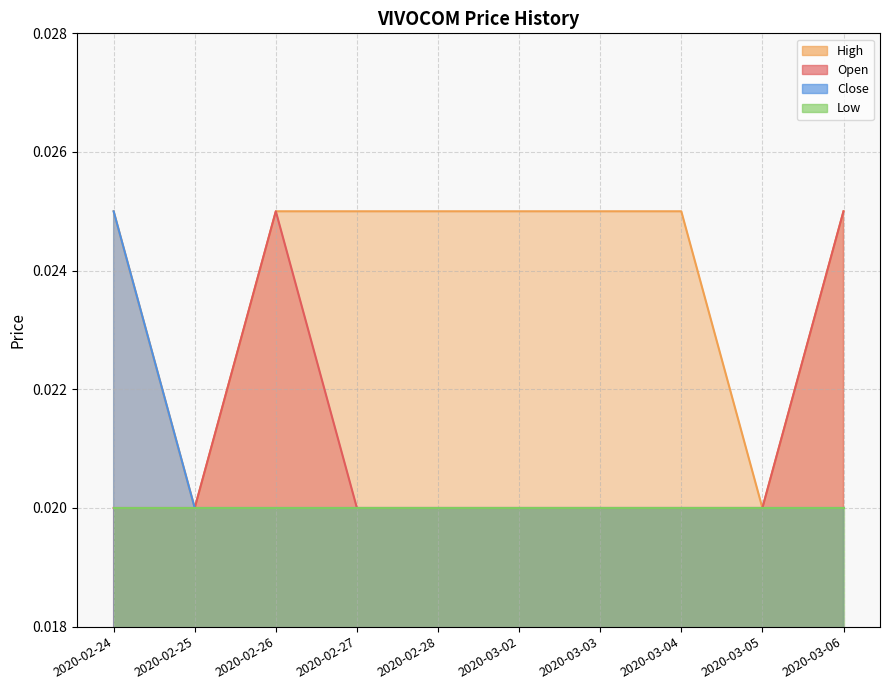

True or false: open has a value of 0.0 at 2020-03-05.

False